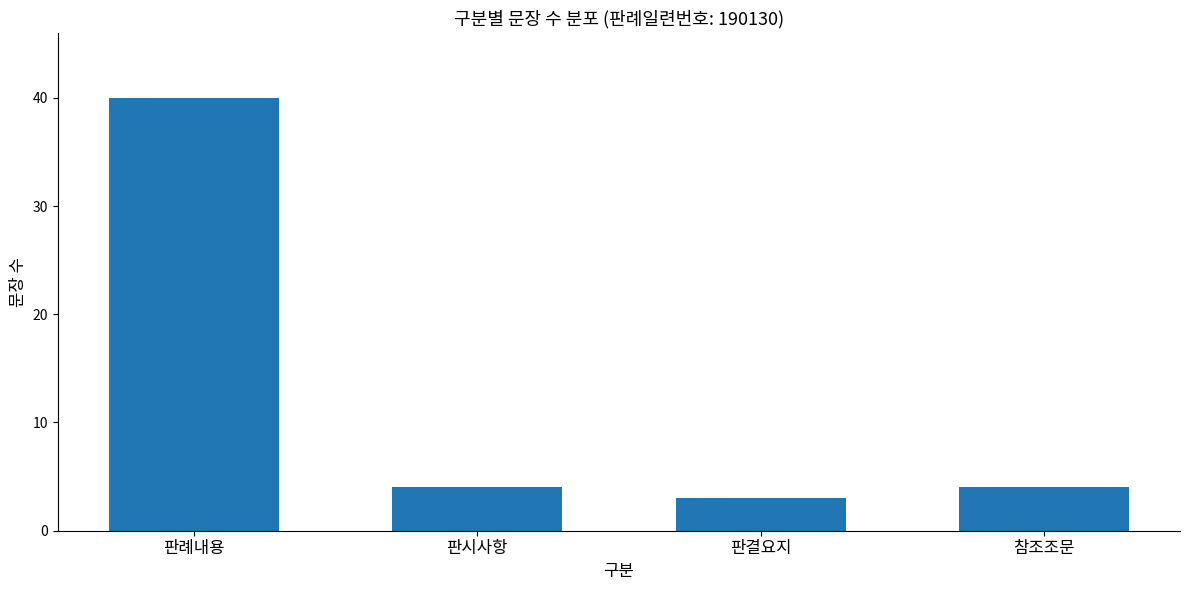

Does the chart contain any negative values?

No